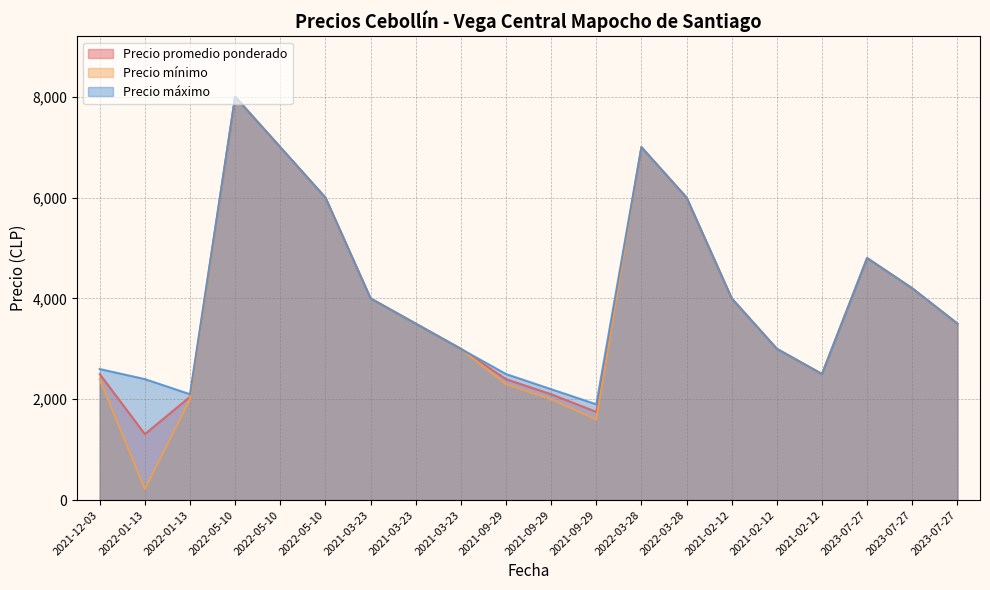

Does the chart have visible grid lines?

Yes